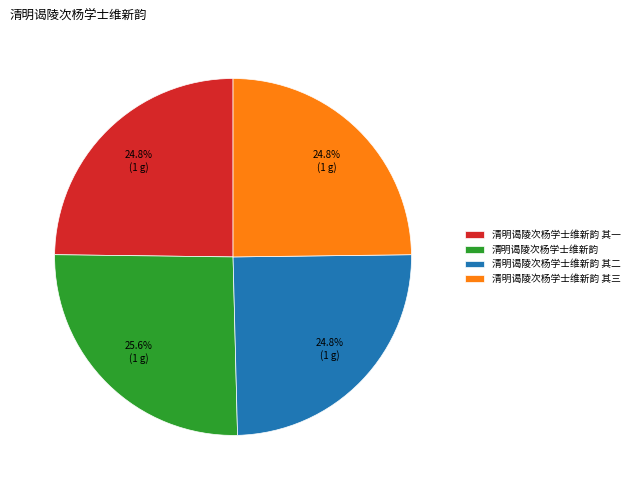

How much of the chart is everything except 清明谒陵次杨学士维新韵 其一?

75.2%